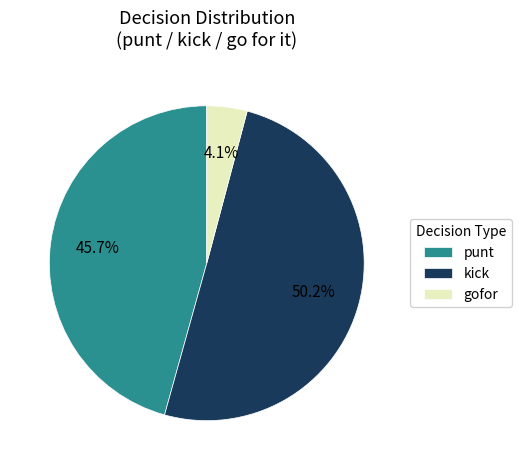

Which slice is the largest?

kick